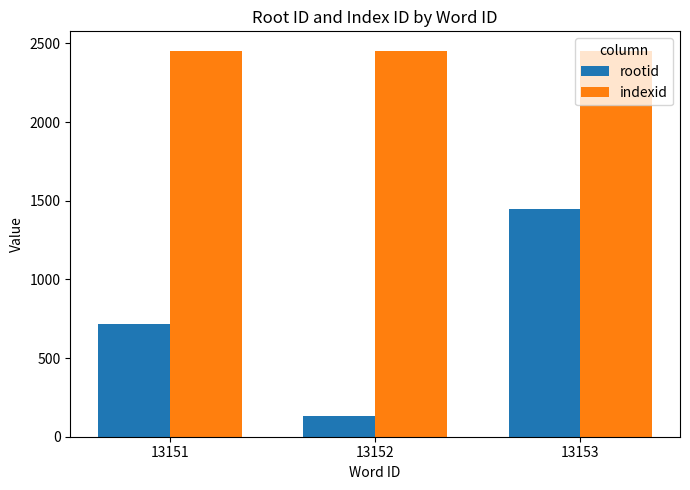

Where is rootid nearest to the value 791?

13151